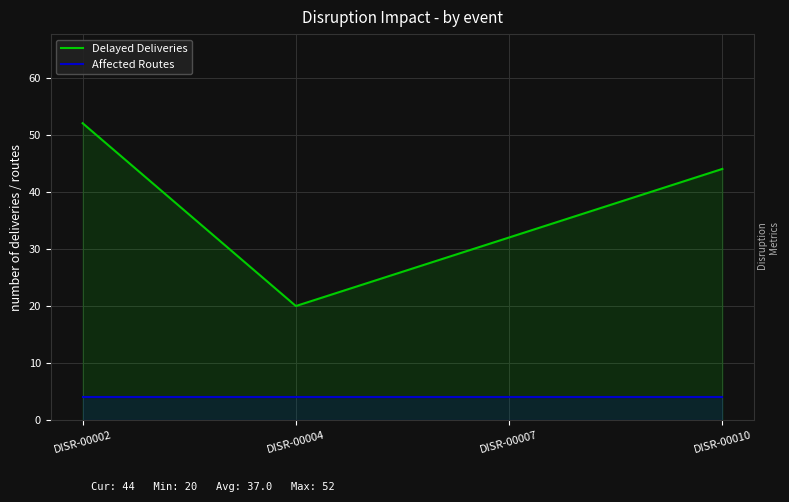

Reading left to right, transcribe all the data shown in this chart.

Delayed Deliveries: DISR-00002=52	DISR-00004=20	DISR-00007=32	DISR-00010=44
Affected Routes: DISR-00002=4	DISR-00004=4	DISR-00007=4	DISR-00010=4